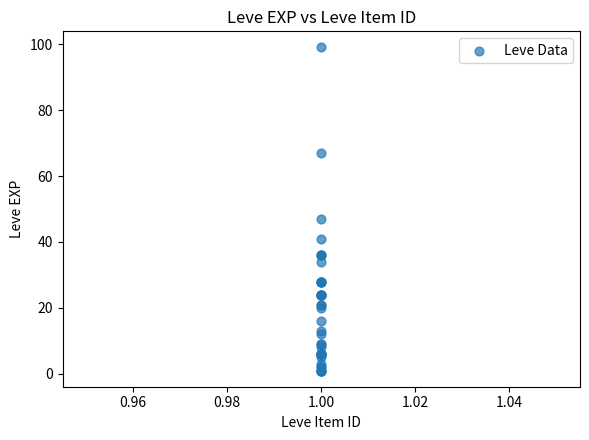

What Y value in the scatter plot is closest to 50?

47